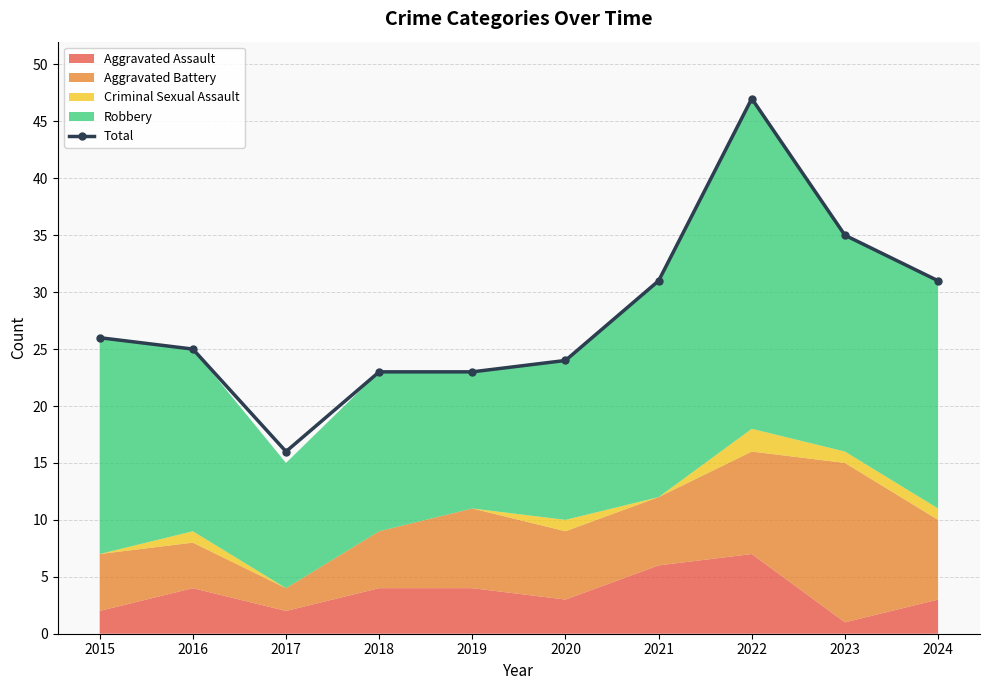

Is it true that Total equals 11 at 2018?

False